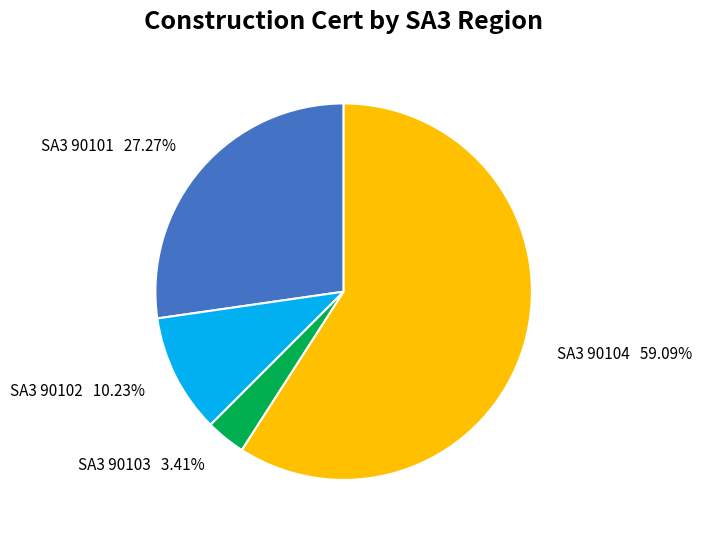

Does any single category account for the majority?

Yes